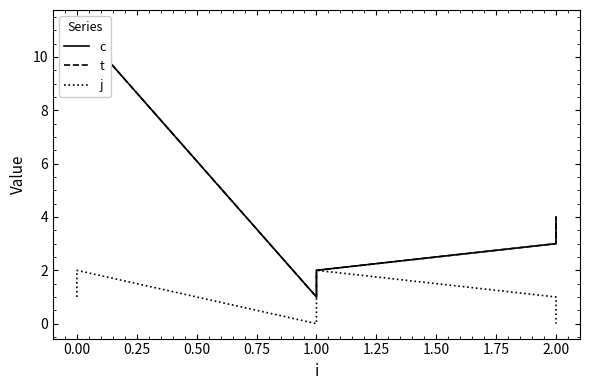

Is the value of c at 2.00 greater than the value of j at 2.00?

Yes